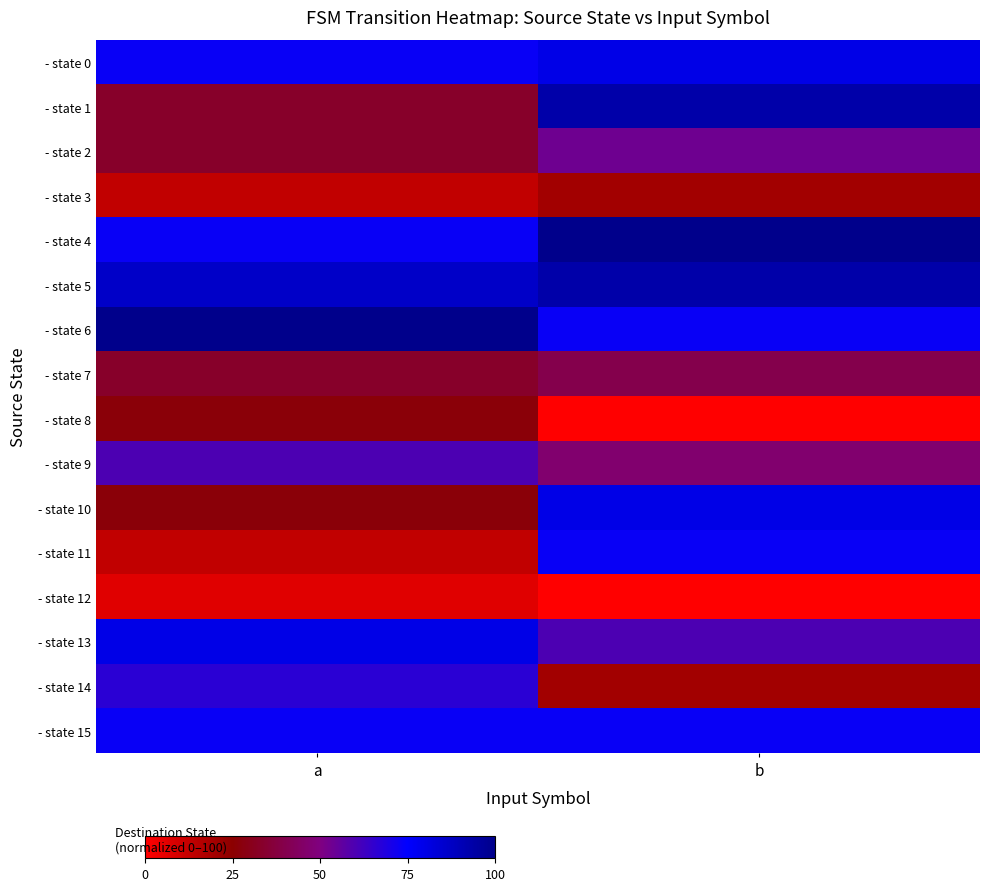

Reading left to right, what are all the values shown in this chart?

- state 0: a=73.3	b=80.0
- state 1: a=33.3	b=93.3
- state 2: a=33.3	b=53.3
- state 3: a=13.3	b=20.0
- state 4: a=73.3	b=100.0
- state 5: a=86.7	b=93.3
- state 6: a=100.0	b=73.3
- state 7: a=33.3	b=40.0
- state 8: a=26.7	b=0.0
- state 9: a=60.0	b=46.7
- state 10: a=26.7	b=80.0
- state 11: a=13.3	b=73.3
- state 12: a=6.7	b=0.0
- state 13: a=80.0	b=60.0
- state 14: a=66.7	b=20.0
- state 15: a=73.3	b=73.3